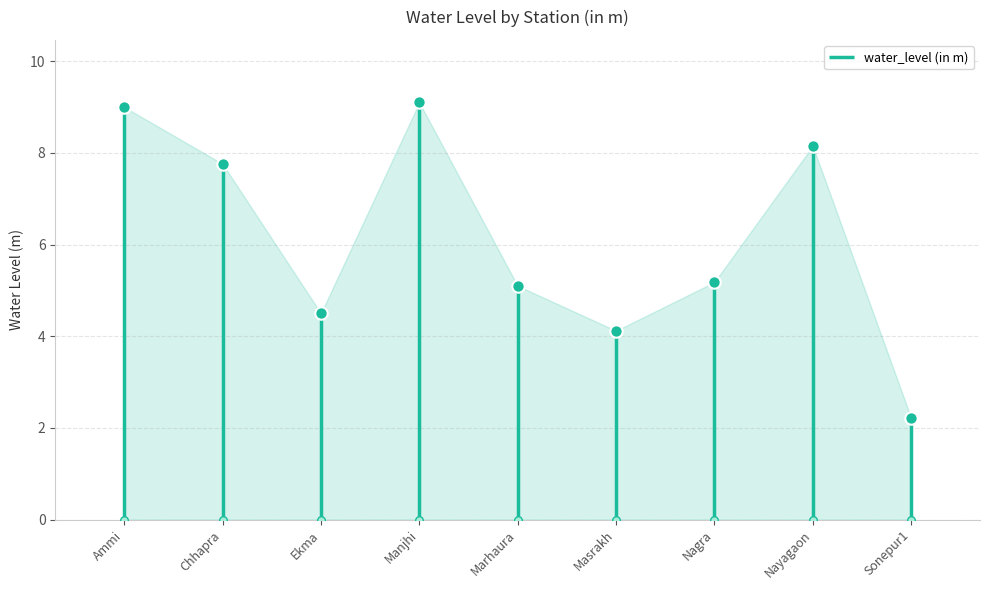

What is the change in value from Ammi to Sonepur1?

-6.8